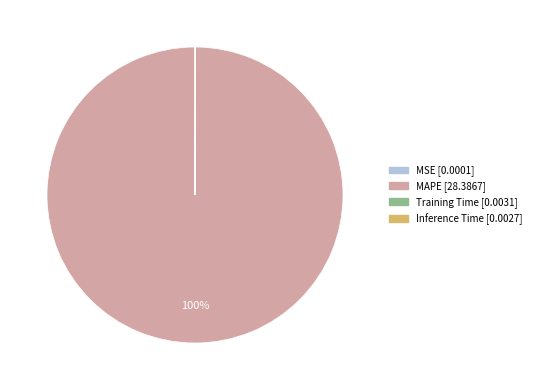

Is it true that MAPE is 100% of the pie?

True